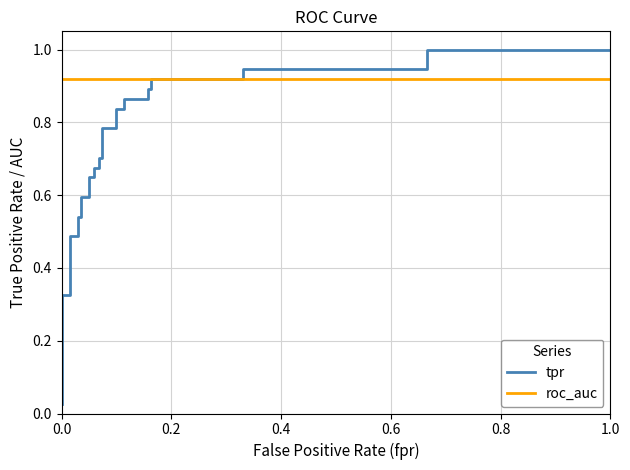

What is the difference between the maximum and second lowest values in the tpr series?

0.7